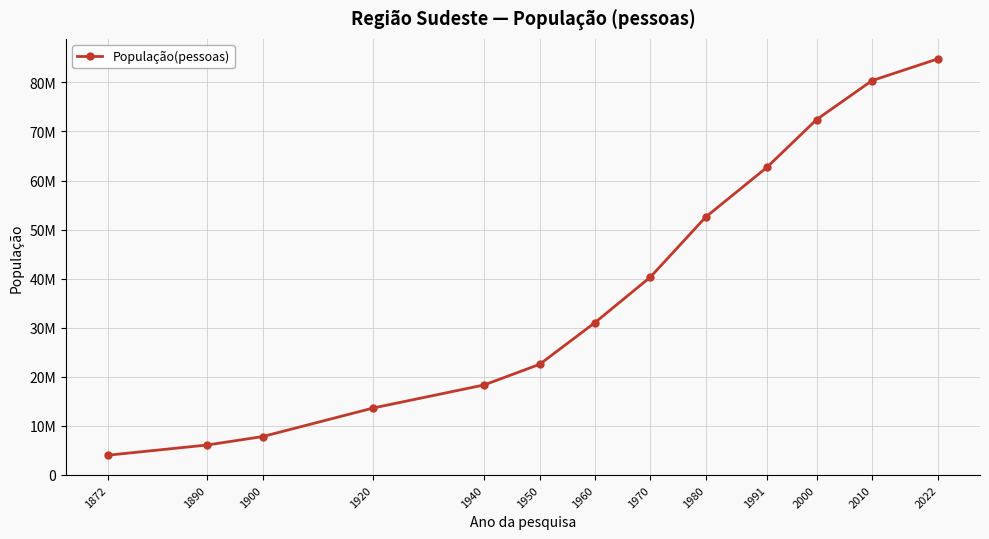

Rank the categories by value from highest to lowest.

2022, 2010, 2000, 1991, 1980, 1970, 1960, 1950, 1940, 1920, 1900, 1890, 1872